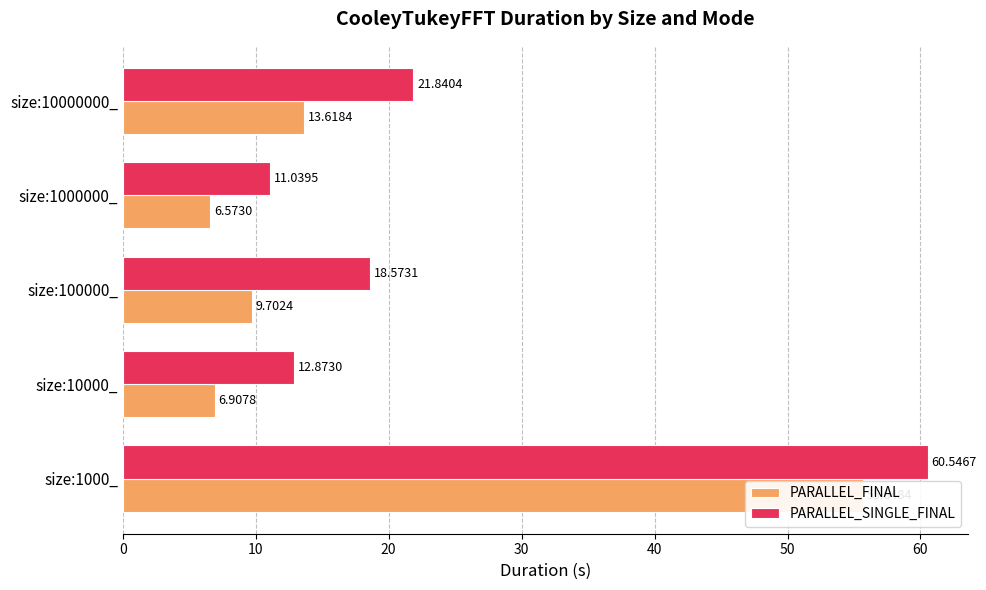

Which series changed the most between size:10000_ and size:10000000_?

PARALLEL_SINGLE_FINAL